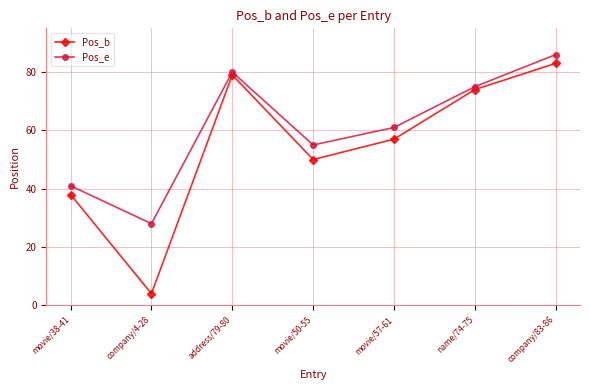

What is the label of the 5th point from the left?

movie/57-61